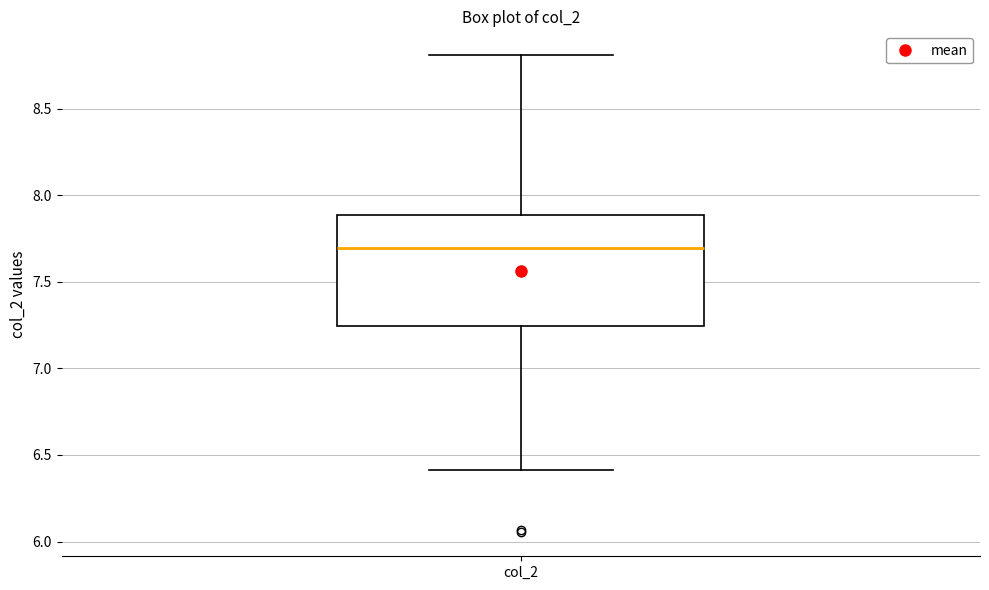

Transcribe this box plot: give where the median line is, the range the box spans, and where the two whiskers end, as read against the y-axis. The values are not printed on the chart, so give them approximately, as read against the axis.

median 7.70, box 7.25 to 7.90, whiskers 6.40 to 8.80